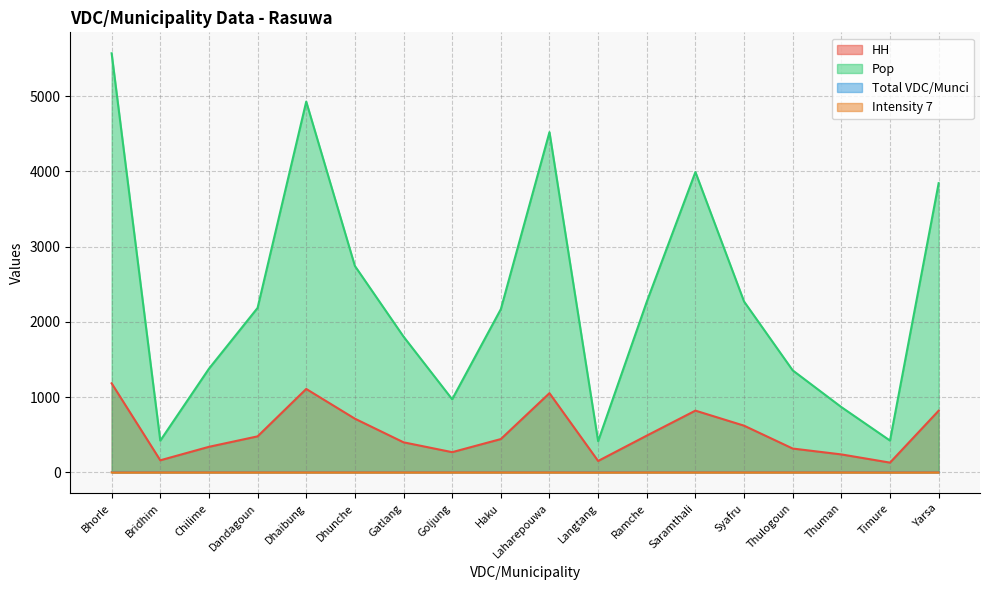

Is it true that Intensity 7 equals 1 at Dhaibung?

True